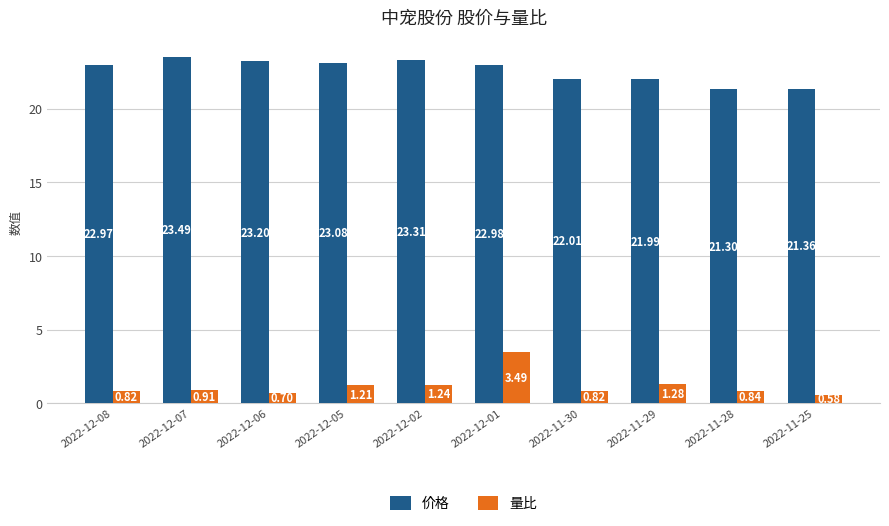

How many series are shown in this chart?

2